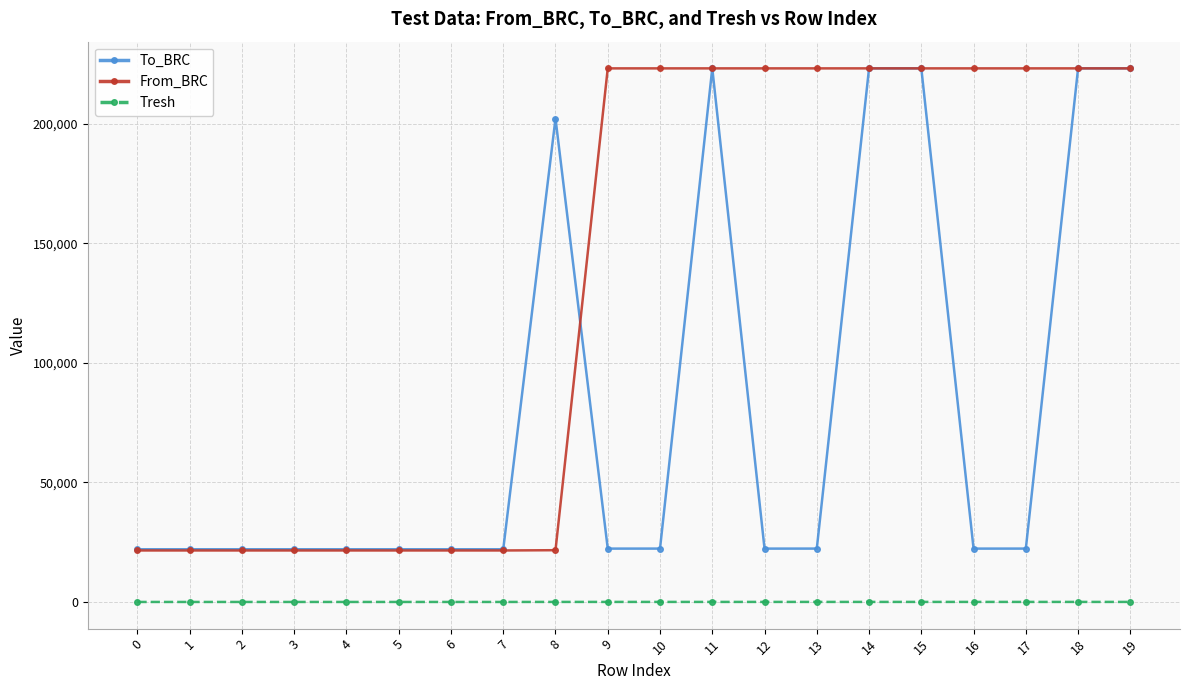

At 12, list the series in order from smallest to largest.

Tresh, To_BRC, From_BRC